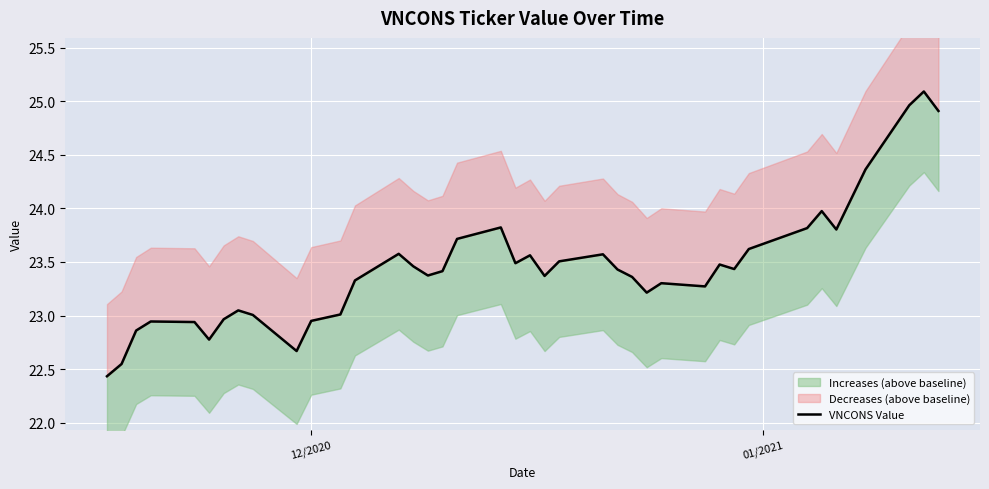

Count the number of categories in the chart.

40